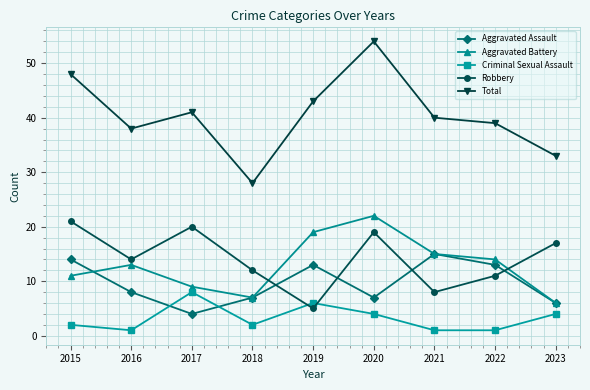

Is the value of Aggravated Battery at 2018 greater than the value of Criminal Sexual Assault at 2016?

Yes